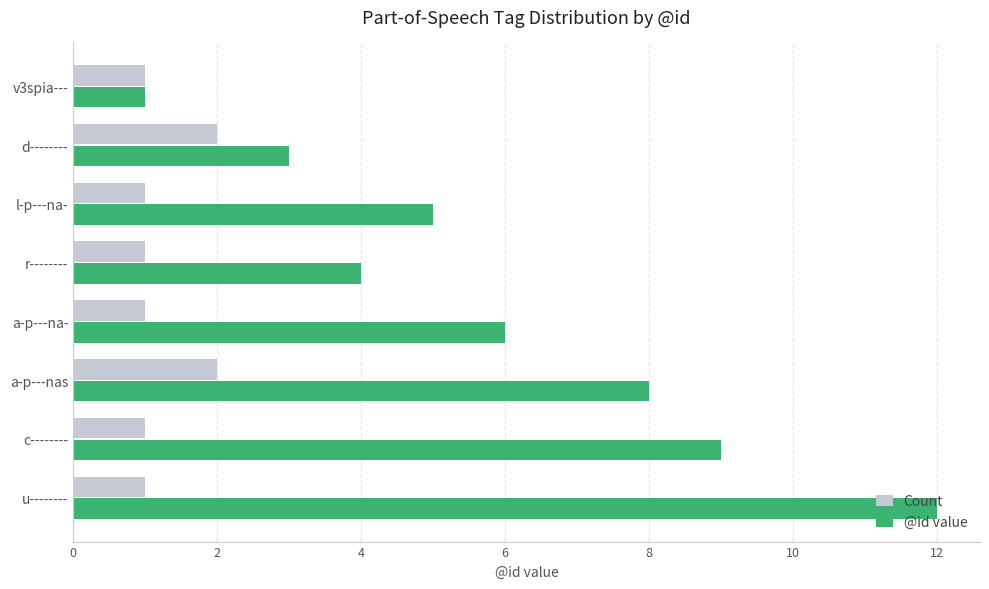

Which series changed the most between l-p---na- and u--------?

@id value